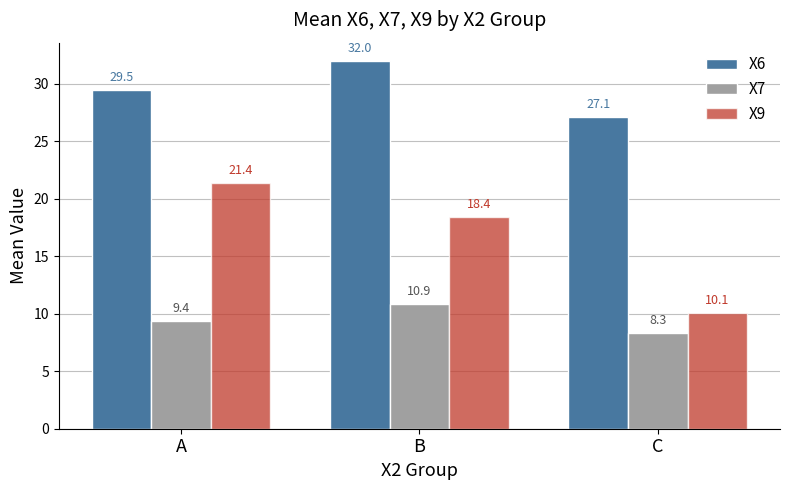

What is the value of the X7 bar at the 2nd from the left?

10.9